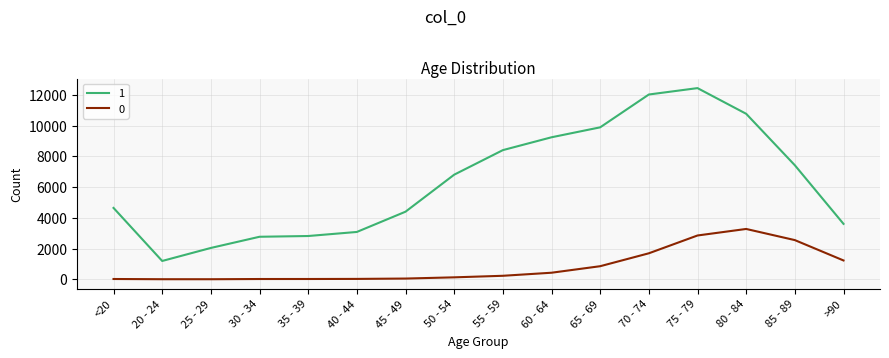

Rank the series by their average value, from highest to lowest.

1, 0